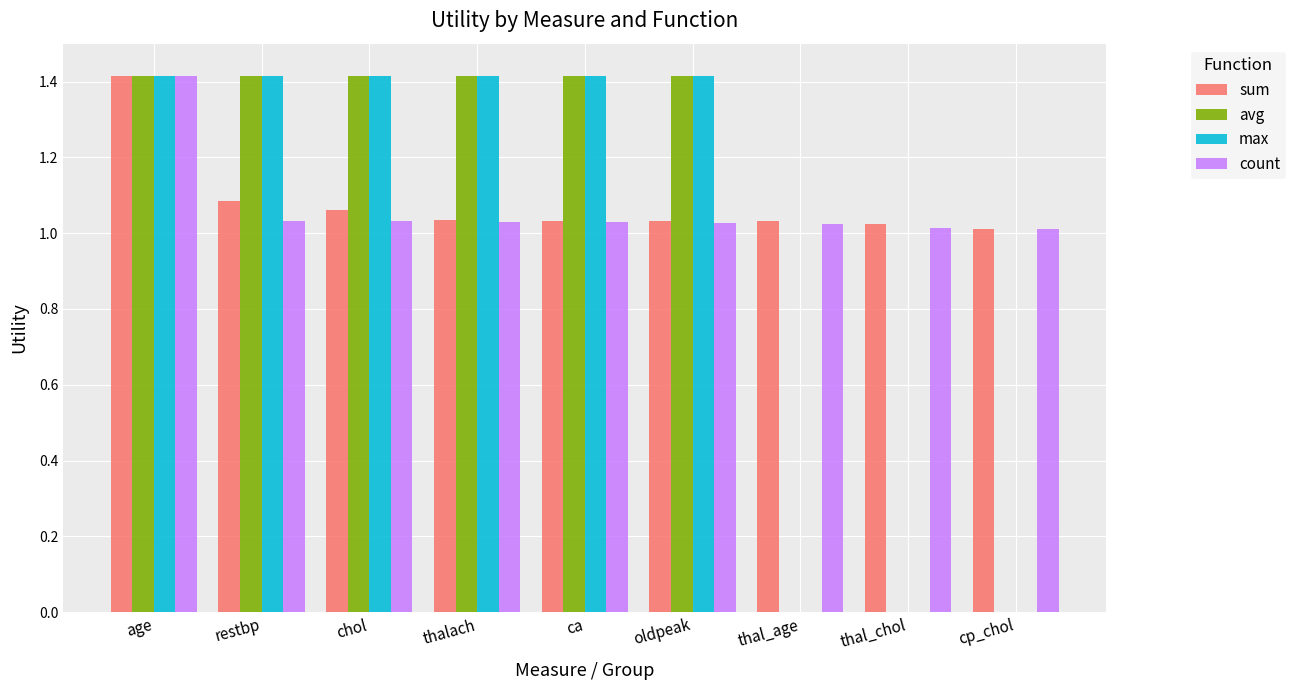

The value of max at cp_chol is 0.0. True or false?

True